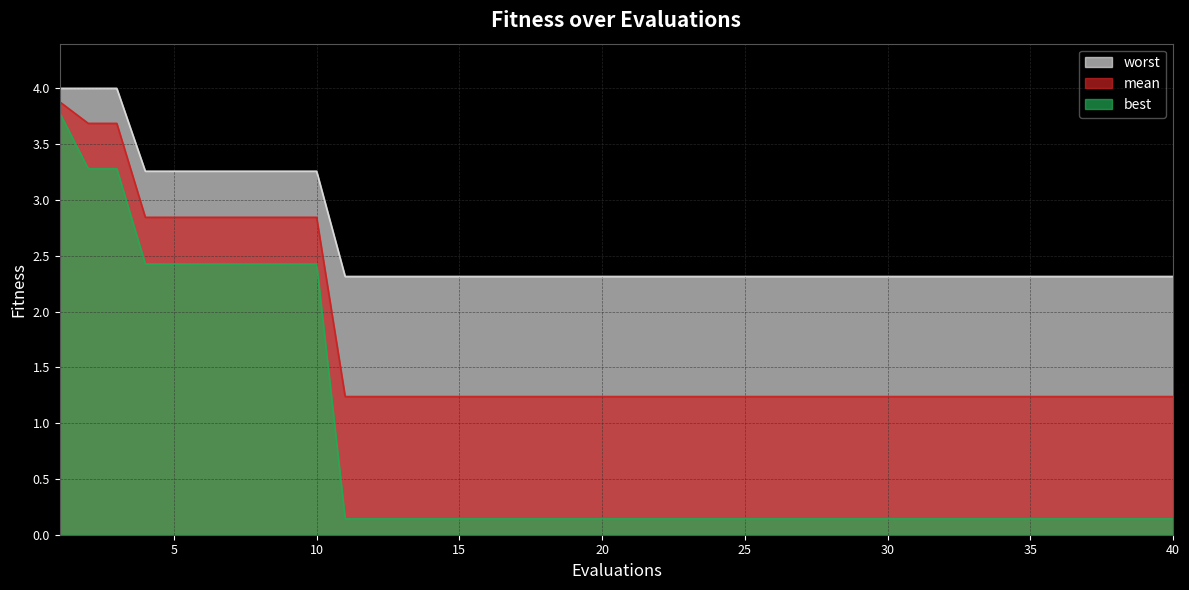

What is the value of the mean point at the 25th from the left?

1.2